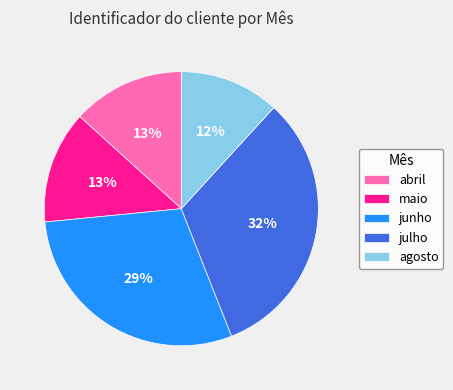

To the nearest percent, what percentage of the pie is agosto?

12%